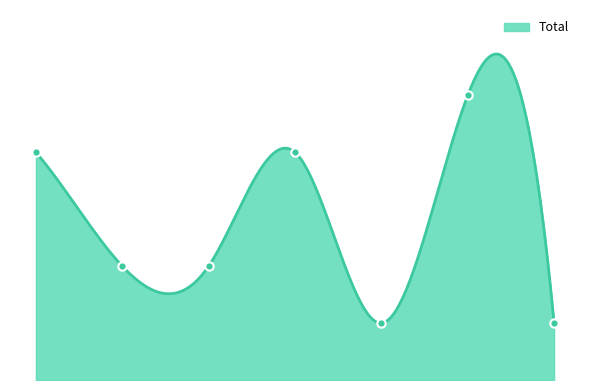

Reading right to left, what are all the values shown in this chart?

2022=1	2020=5	2019=1	2018=4	2017=2	2016=2	2015=4